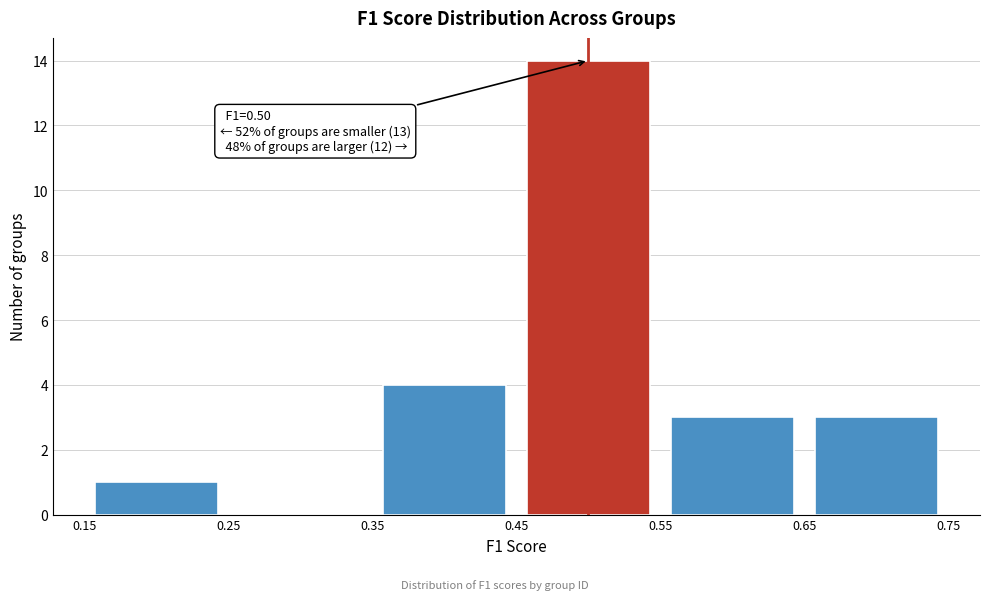

Which range on the x-axis has the tallest bar?

0.45 to 0.55